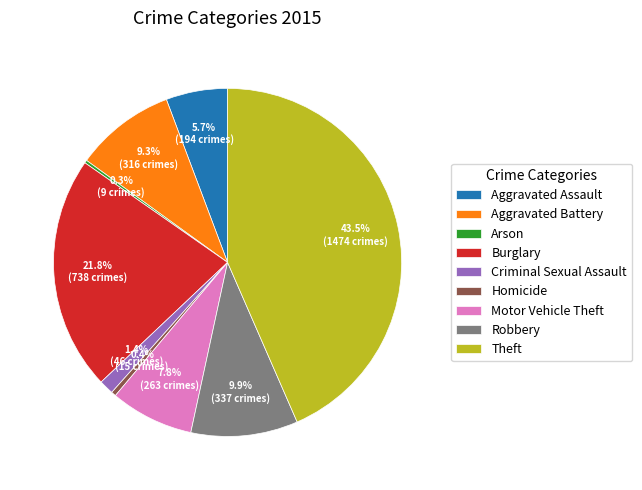

To the nearest percent, what portion does Criminal Sexual Assault represent?

1%